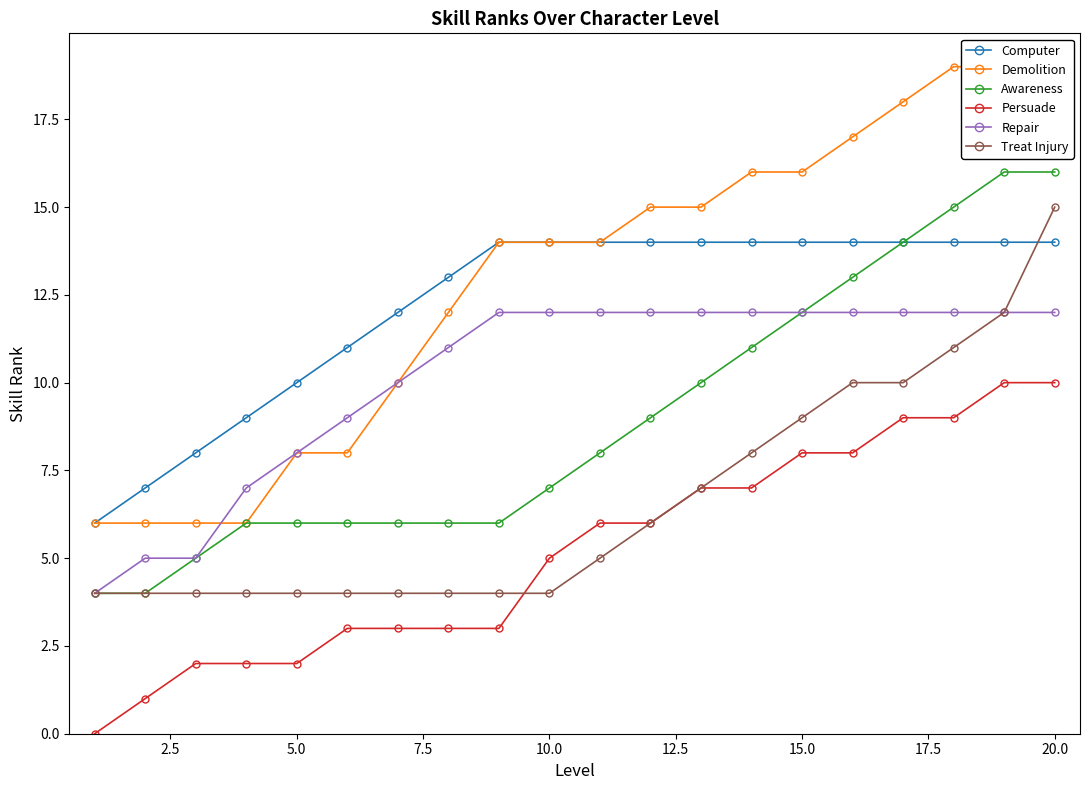

True or false: Treat Injury and Computer intersect in this chart.

True